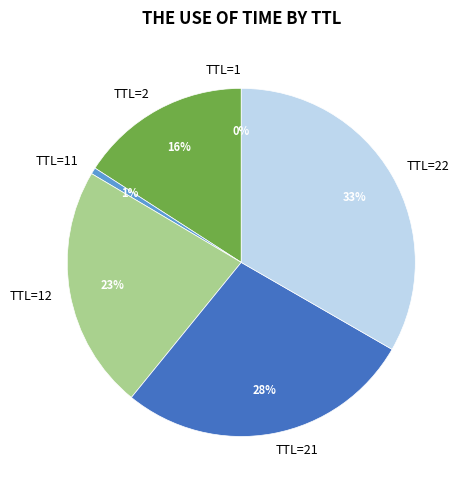

To the nearest percent, what portion does TTL=21 represent?

28%